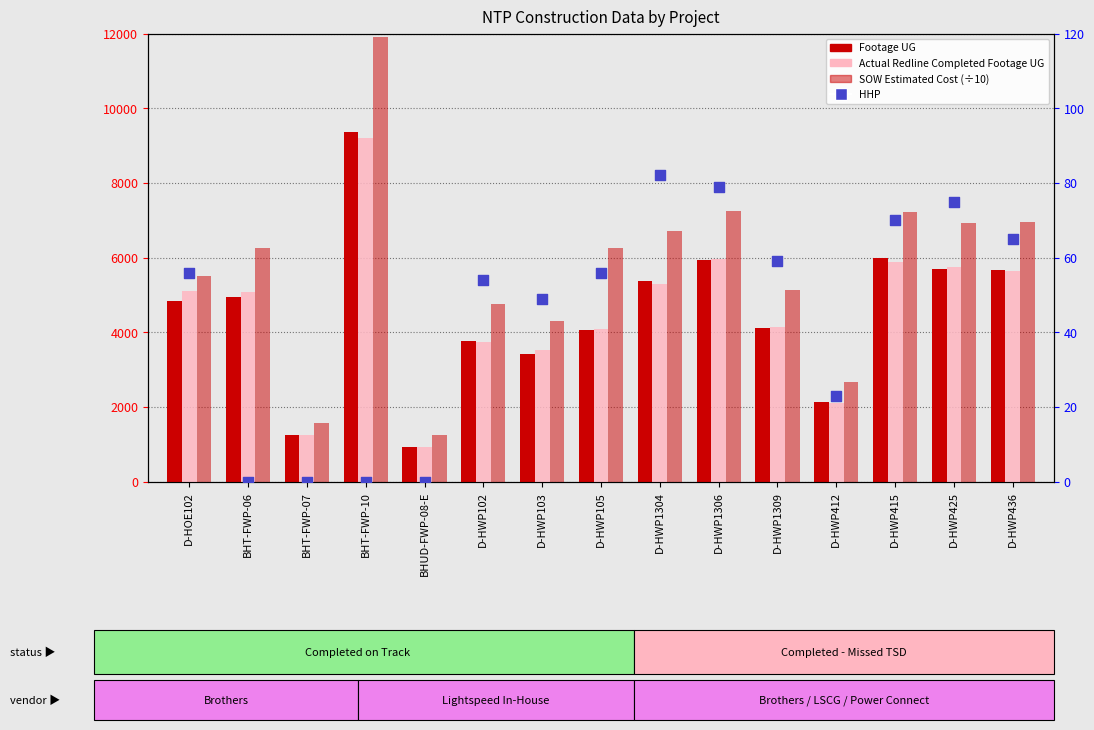

Which series has the largest total across all categories?

SOW Estimated Cost (÷10)